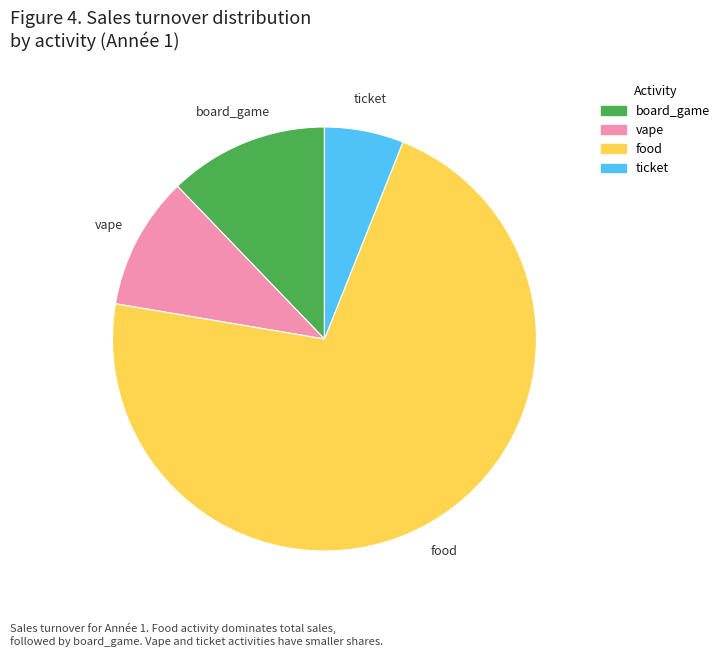

Rank the categories by value from lowest to highest.

ticket, vape, board_game, food